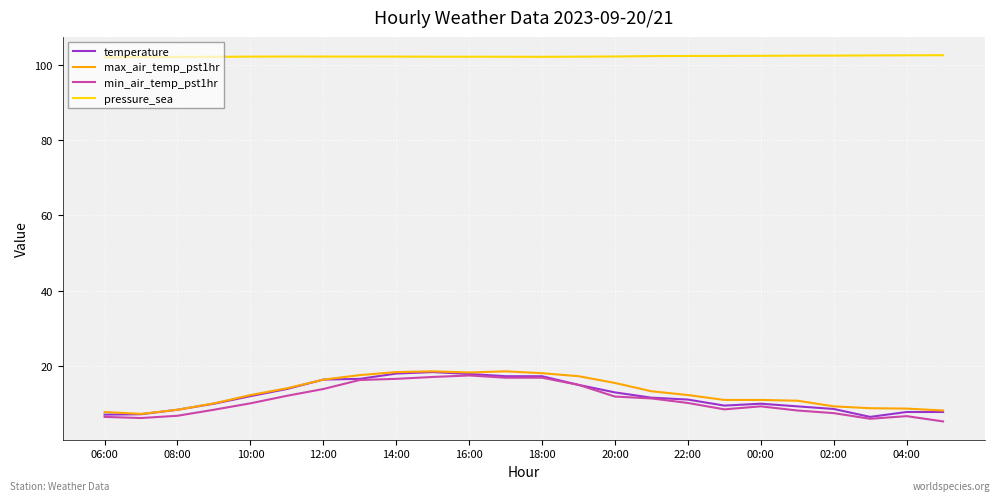

True or false: temperature and pressure_sea cross at least once.

False